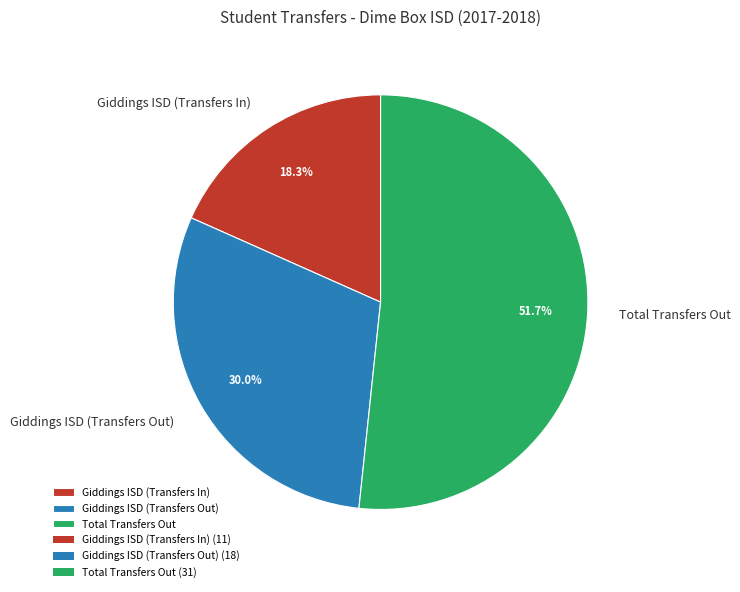

Count the number of slices in the pie.

3